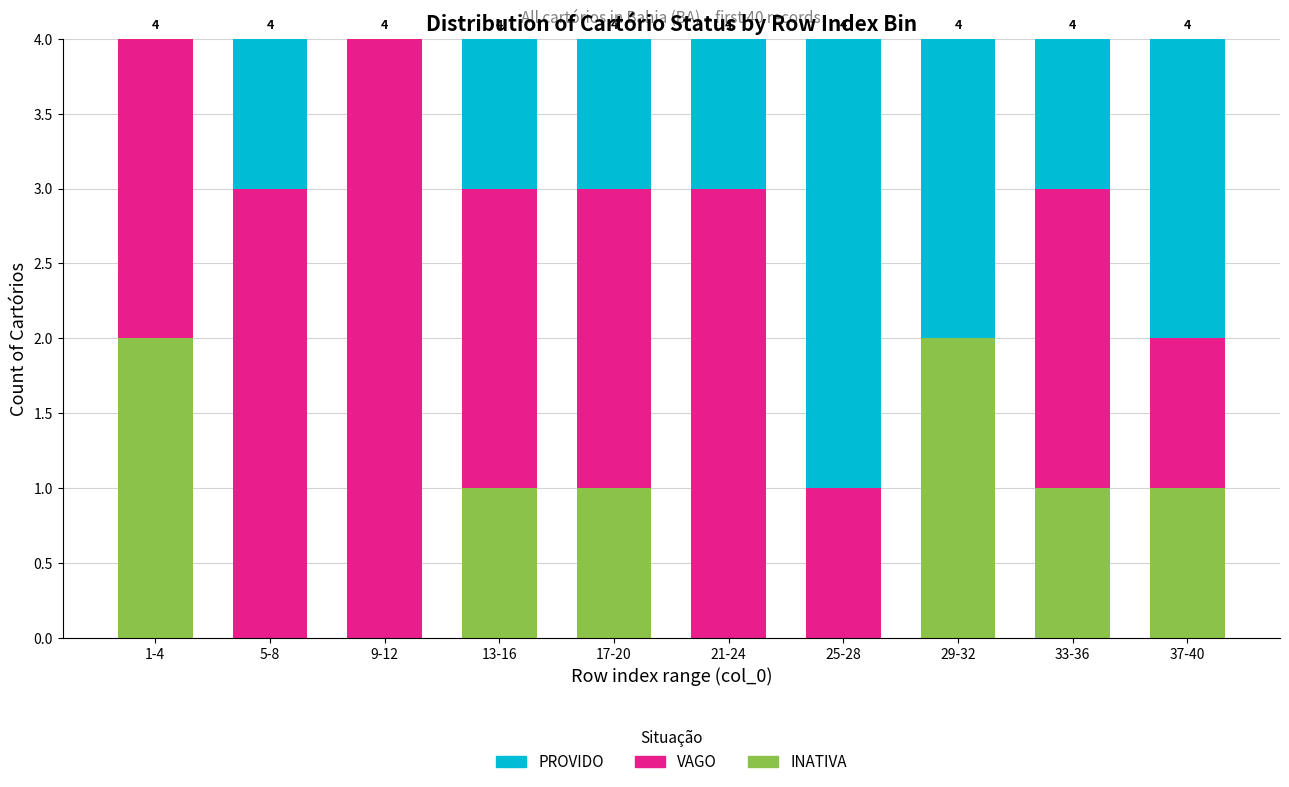

Reading right to left, what are the values for INATIVA?

37-40=1	33-36=1	29-32=2	25-28=0	21-24=0	17-20=1	13-16=1	9-12=0	5-8=0	1-4=2